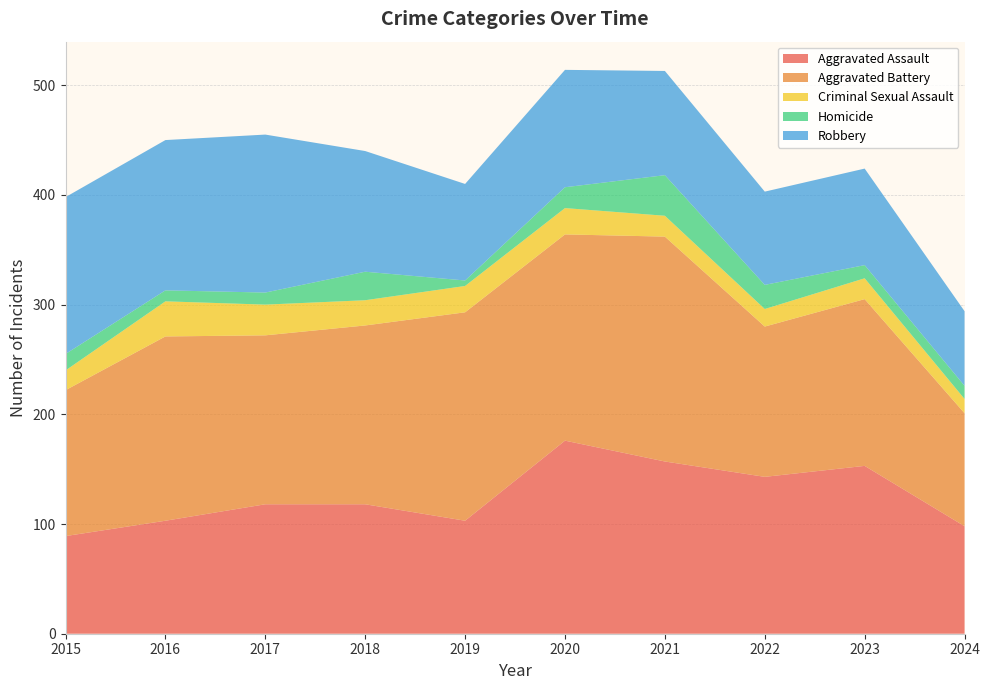

Reading left to right, transcribe all the data shown in this chart.

Aggravated Assault: 2015=89	2016=103	2017=118	2018=118	2019=103	2020=176	2021=157	2022=143	2023=153	2024=98
Aggravated Battery: 2015=133	2016=168	2017=154	2018=163	2019=190	2020=188	2021=205	2022=137	2023=152	2024=103
Criminal Sexual Assault: 2015=18	2016=32	2017=28	2018=23	2019=24	2020=24	2021=19	2022=16	2023=19	2024=13
Homicide: 2015=15	2016=10	2017=11	2018=26	2019=5	2020=19	2021=37	2022=22	2023=12	2024=12
Robbery: 2015=143	2016=137	2017=144	2018=110	2019=88	2020=107	2021=95	2022=85	2023=88	2024=68